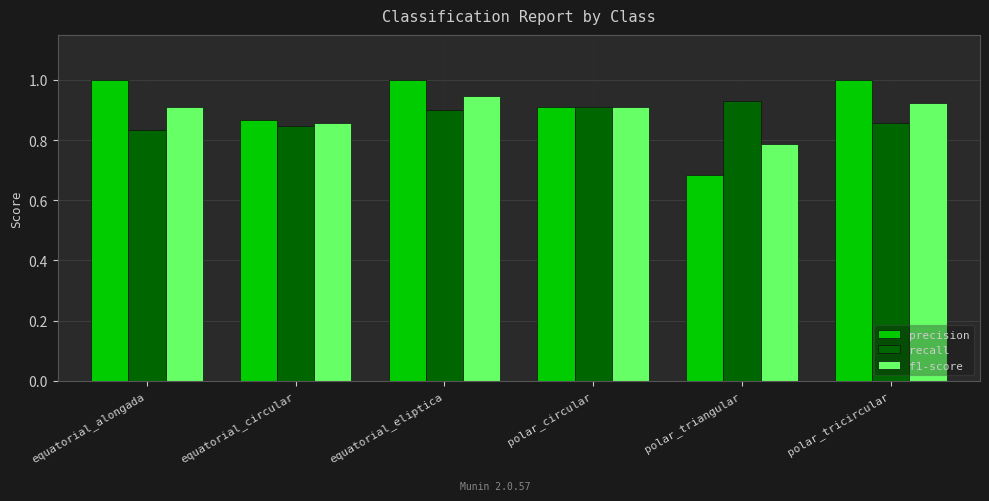

Rank the series by their average value, from highest to lowest.

precision, f1-score, recall